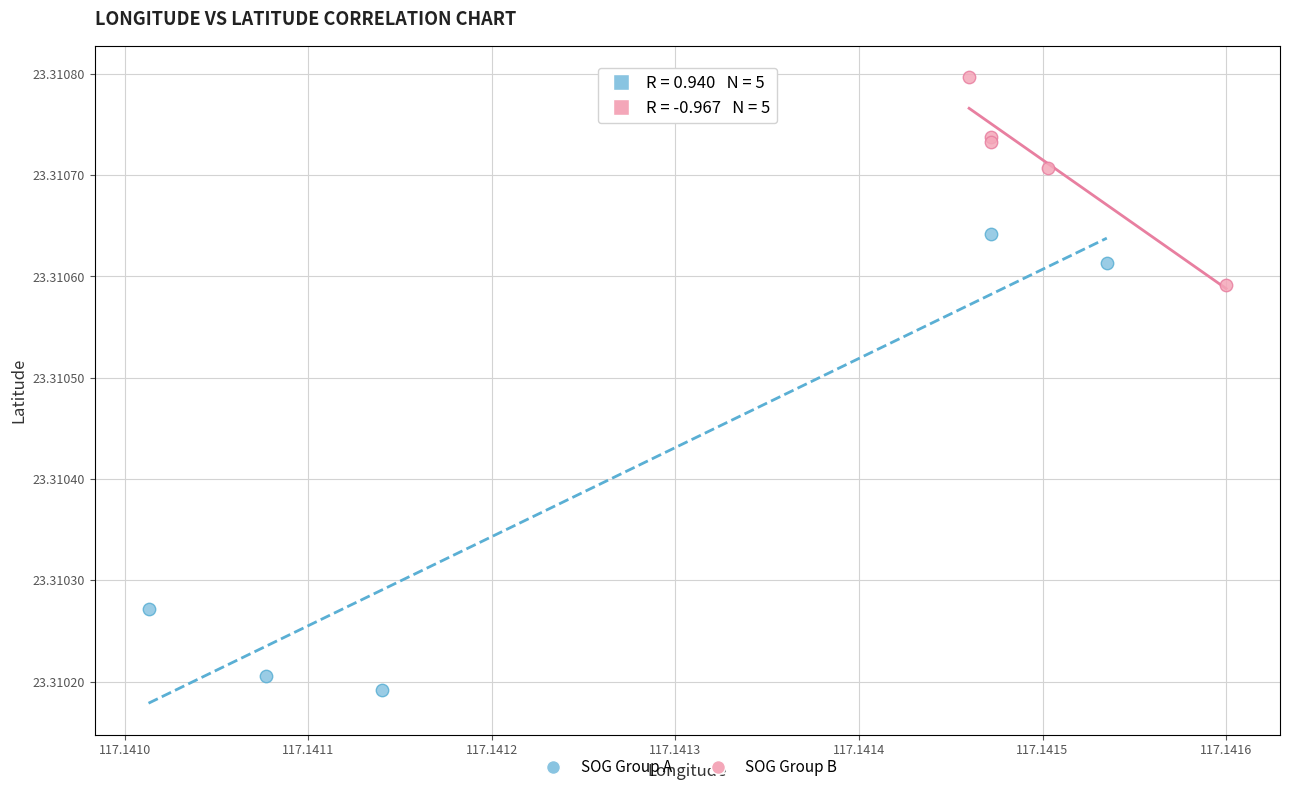

Which series contains the highest Y value?

SOG Group B